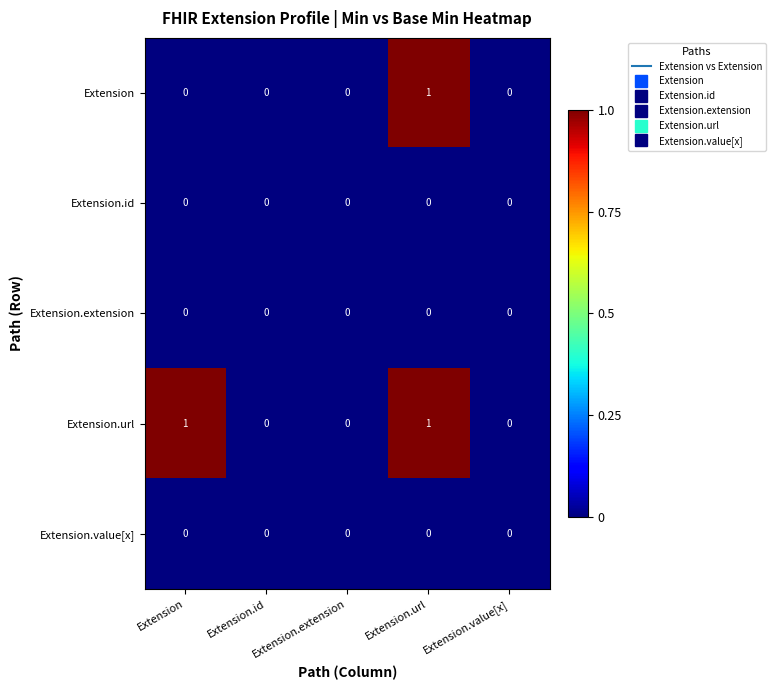

Which category has the highest value in the Extension series?

Extension.url